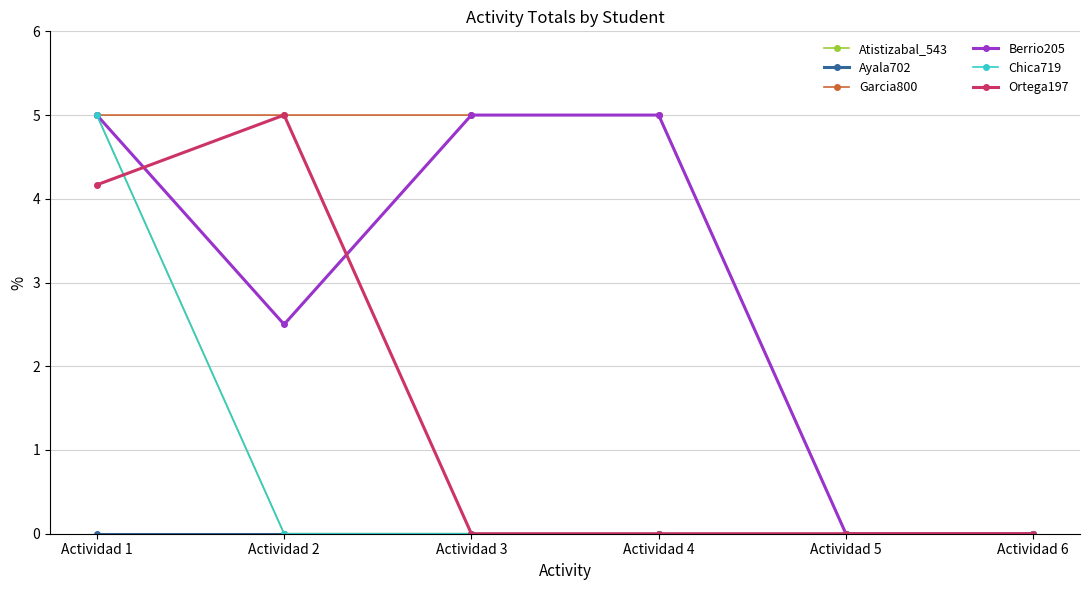

Is this an area chart (filled region under the line)?

No